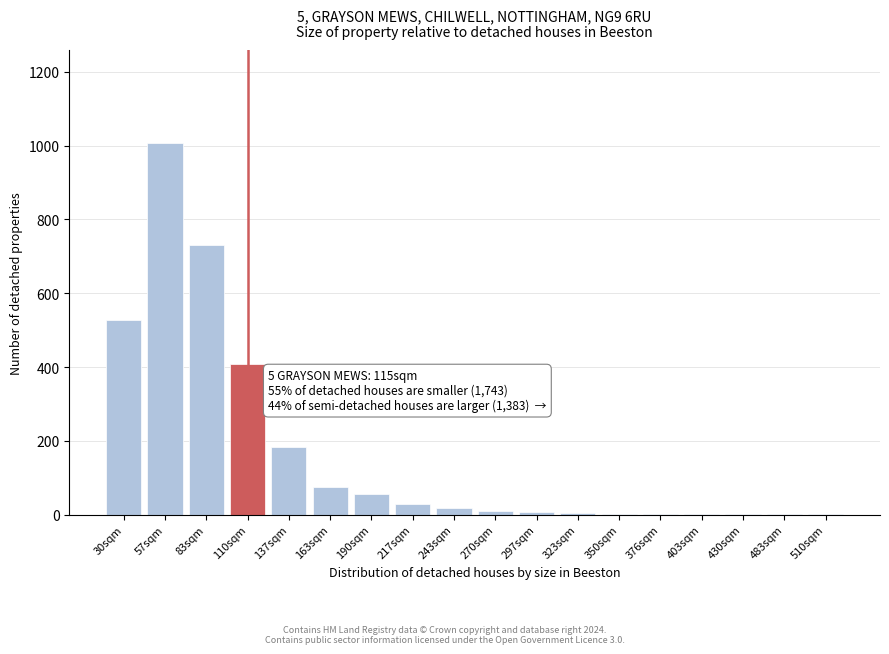

Approximately how many times larger is the value at 110sqm compared to 217sqm?

13.6